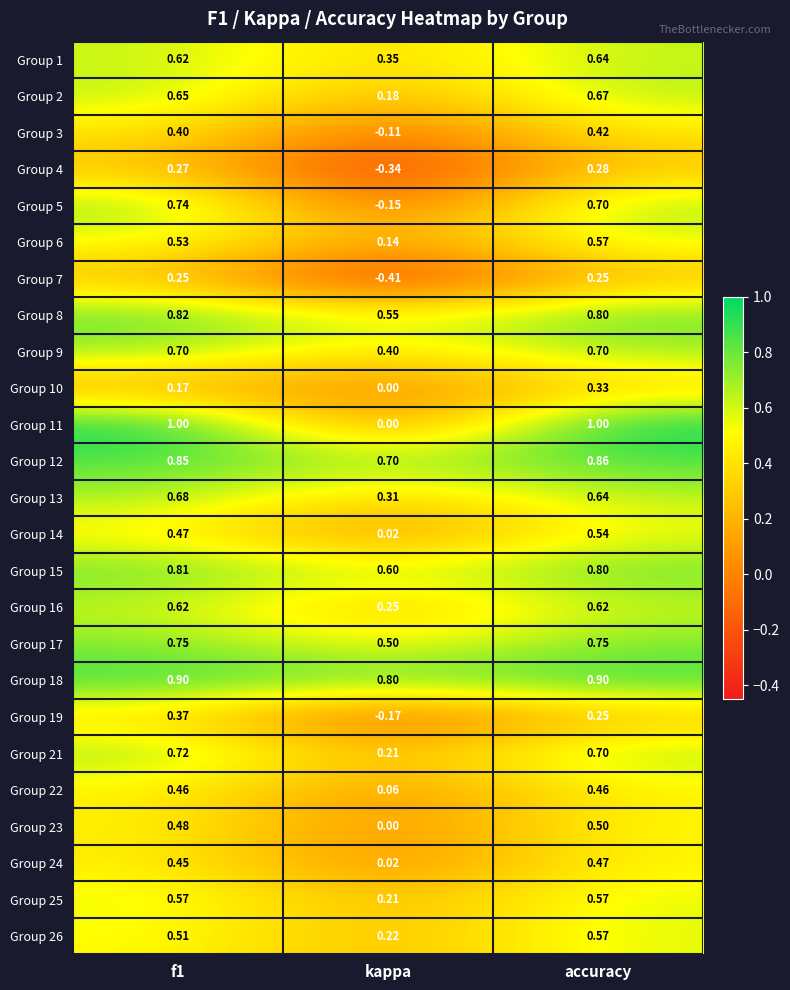

Which category has the lowest value in the Group 21 series?

kappa